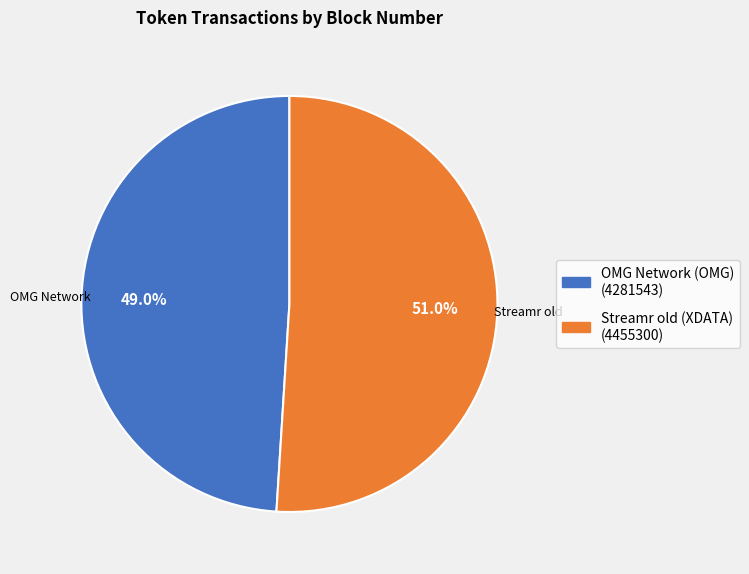

Count the number of slices in the pie.

2